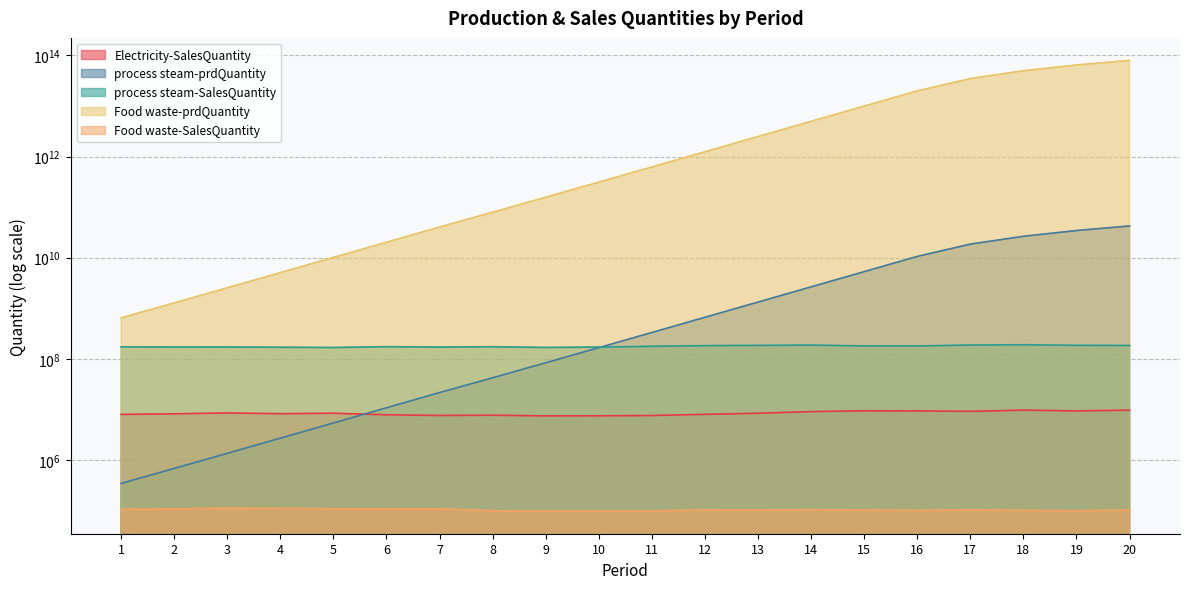

True or false: Electricity-SalesQuantity and process steam-SalesQuantity cross at least once.

False